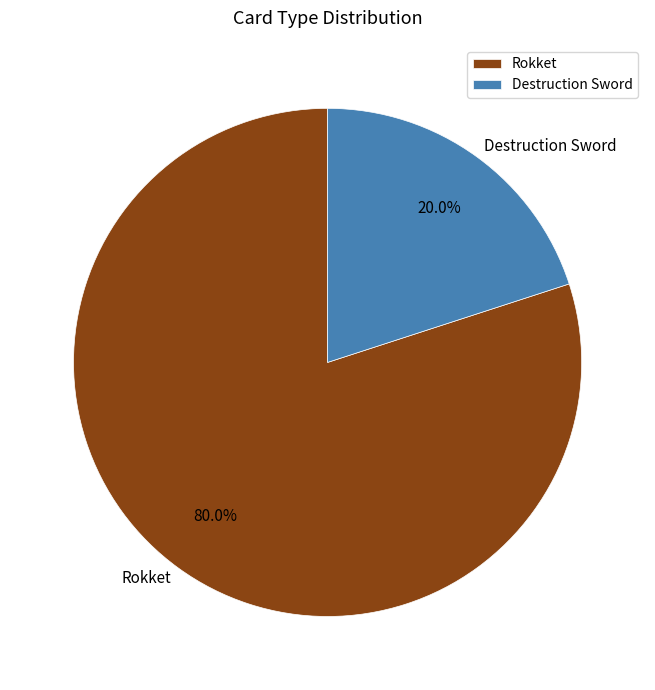

To the nearest percent, what is the combined percentage of Destruction Sword and Rokket?

100%